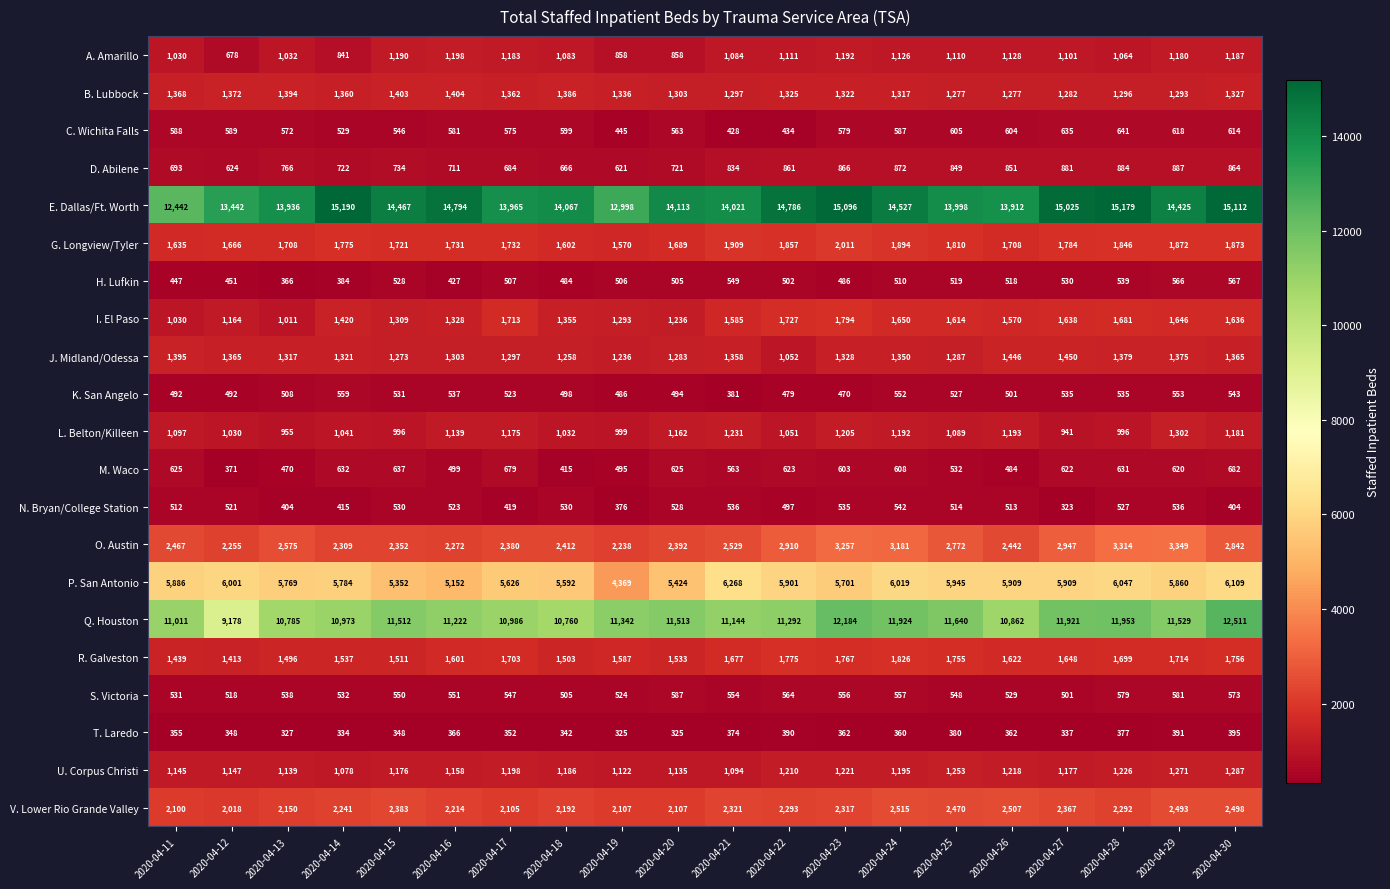

At which category is the sum across all series the highest?

2020-04-30